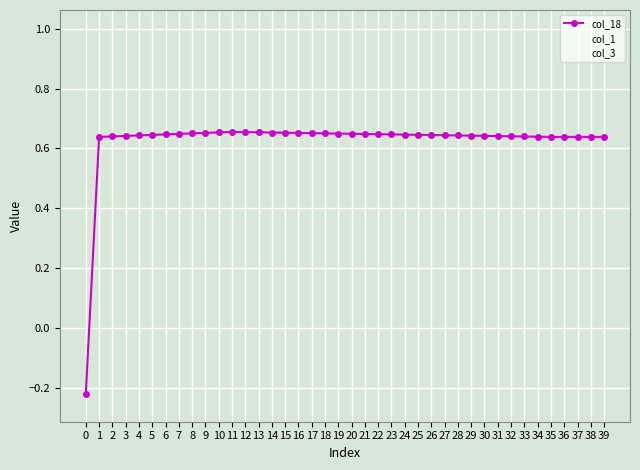

What is the spread (max minus min) of values at 1?

0.8